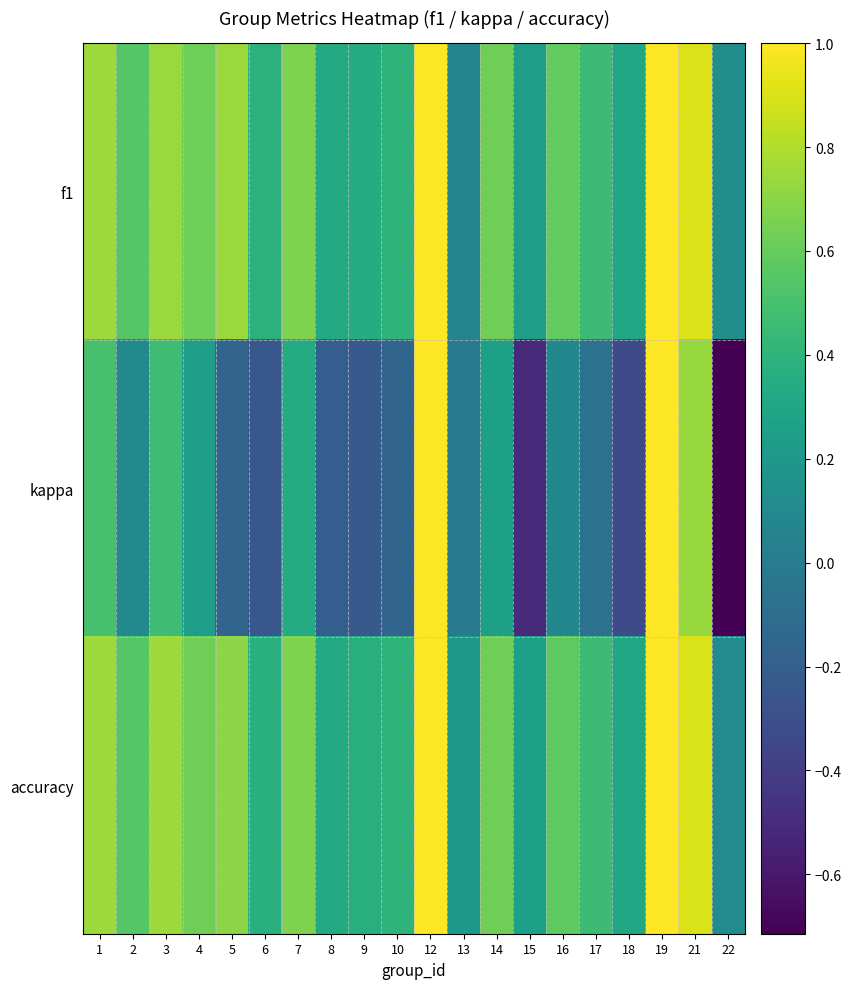

Reading left to right, transcribe all the data shown in this chart.

f1: 1=0.8	2=0.5	3=0.7	4=0.6	5=0.7	6=0.4	7=0.7	8=0.3	9=0.3	10=0.4	12=1.0	13=0.1	14=0.6	15=0.2	16=0.6	17=0.5	18=0.3	19=1.0	21=0.9	22=0.1
kappa: 1=0.5	2=0.1	3=0.5	4=0.2	5=-0.2	6=-0.2	7=0.3	8=-0.2	9=-0.2	10=-0.2	12=1.0	13=0.0	14=0.3	15=-0.5	16=0.1	17=-0.1	18=-0.3	19=1.0	21=0.7	22=-0.7
accuracy: 1=0.8	2=0.5	3=0.8	4=0.6	5=0.7	6=0.4	7=0.7	8=0.3	9=0.4	10=0.4	12=1.0	13=0.2	14=0.6	15=0.2	16=0.6	17=0.5	18=0.3	19=1.0	21=0.9	22=0.1